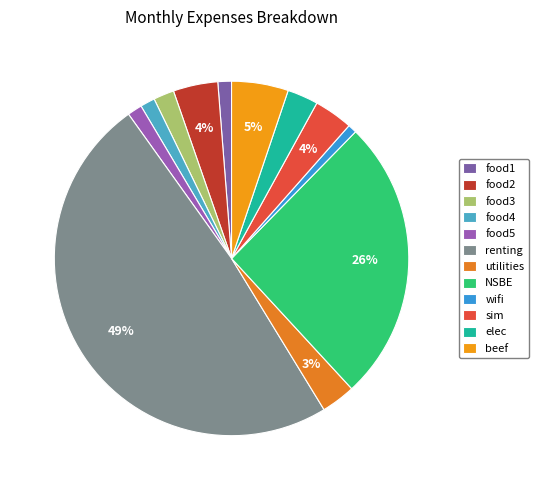

The utilities slice represents 3% of the pie. True or false?

True